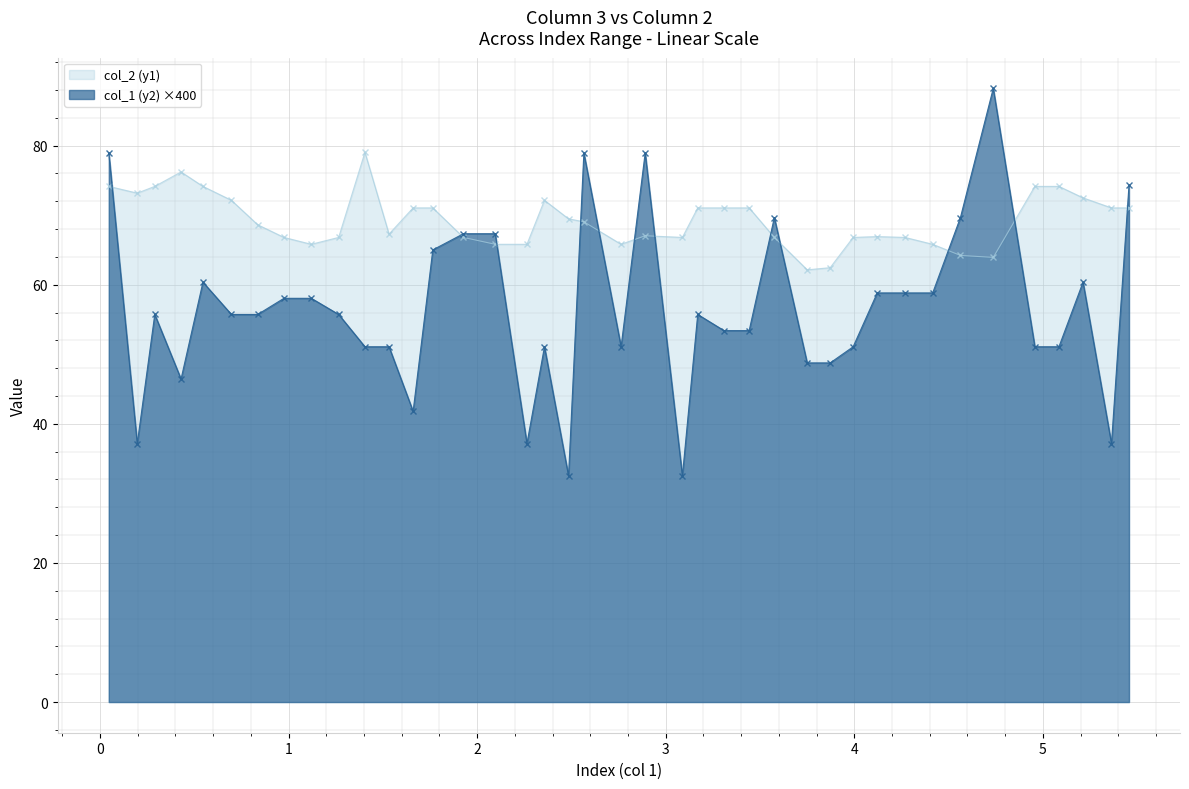

What is the smallest value displayed?

32.5